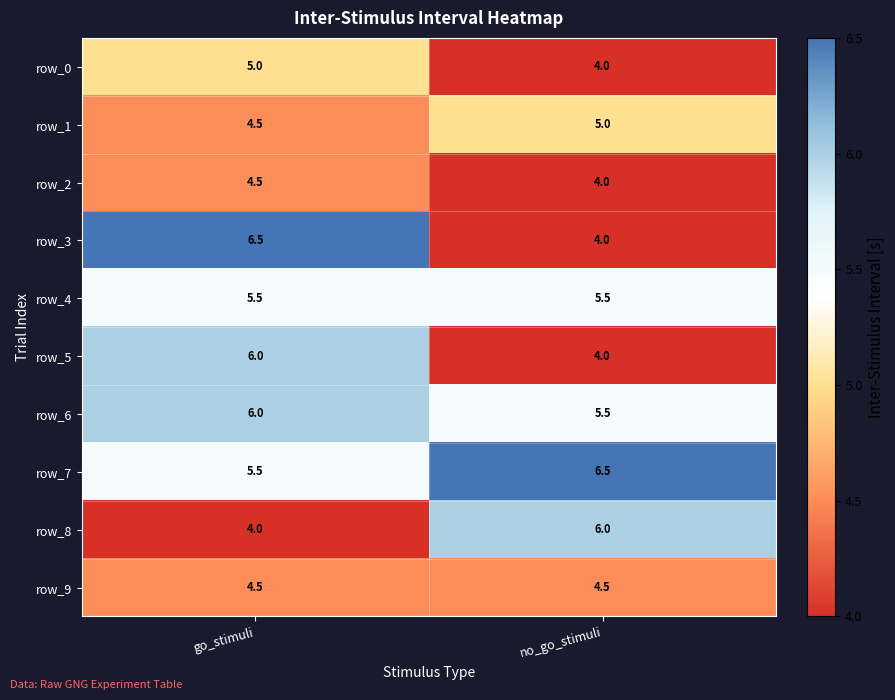

Reading left to right, transcribe all the data shown in this chart.

row_0: go_stimuli=5.0	no_go_stimuli=4.0
row_1: go_stimuli=4.5	no_go_stimuli=5.0
row_2: go_stimuli=4.5	no_go_stimuli=4.0
row_3: go_stimuli=6.5	no_go_stimuli=4.0
row_4: go_stimuli=5.5	no_go_stimuli=5.5
row_5: go_stimuli=6.0	no_go_stimuli=4.0
row_6: go_stimuli=6.0	no_go_stimuli=5.5
row_7: go_stimuli=5.5	no_go_stimuli=6.5
row_8: go_stimuli=4.0	no_go_stimuli=6.0
row_9: go_stimuli=4.5	no_go_stimuli=4.5